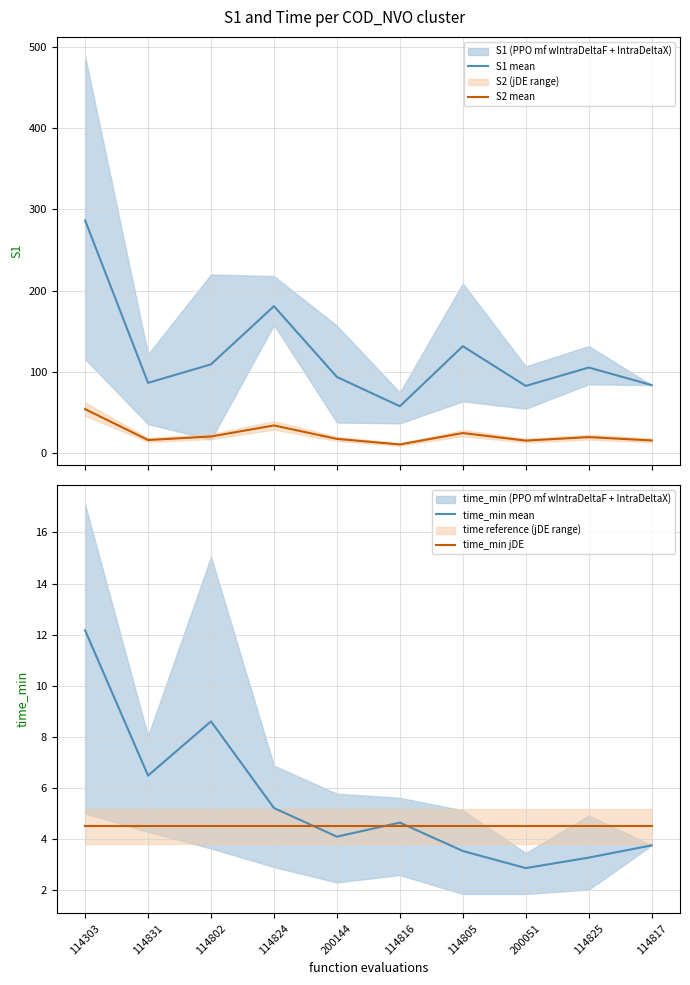

How many interior local peaks does the time_min mean series have?

2